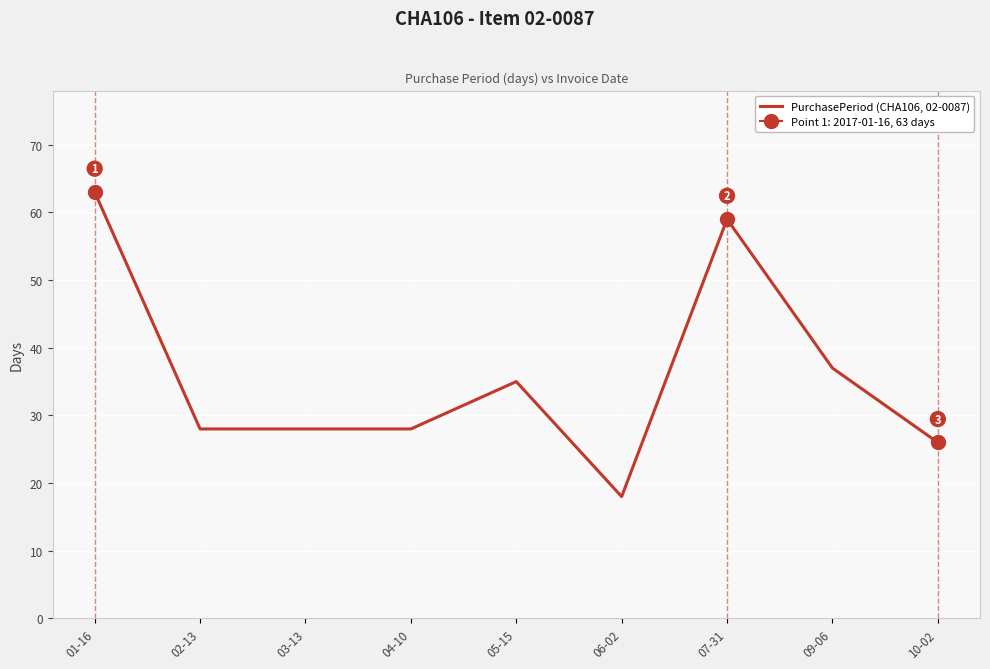

Rank the categories by value from highest to lowest.

01-16, 07-31, 09-06, 05-15, 02-13, 03-13, 04-10, 10-02, 06-02